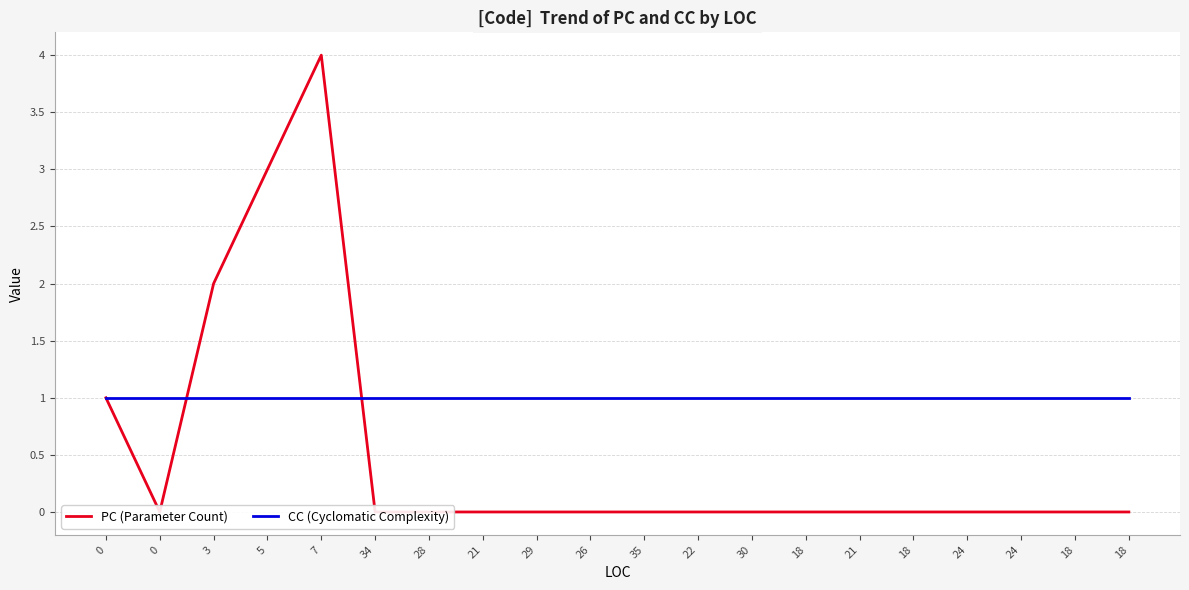

What is the label of the 17th point from the right?

5